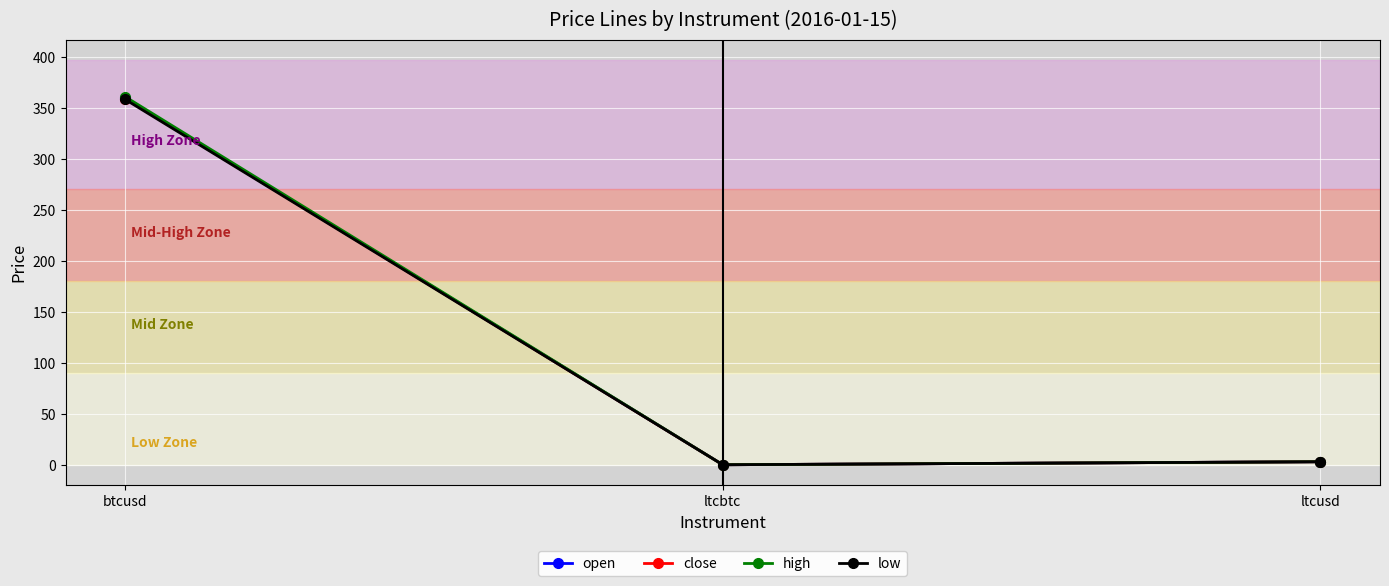

What is the sum of the high values at btcusd and ltcusd?

363.8